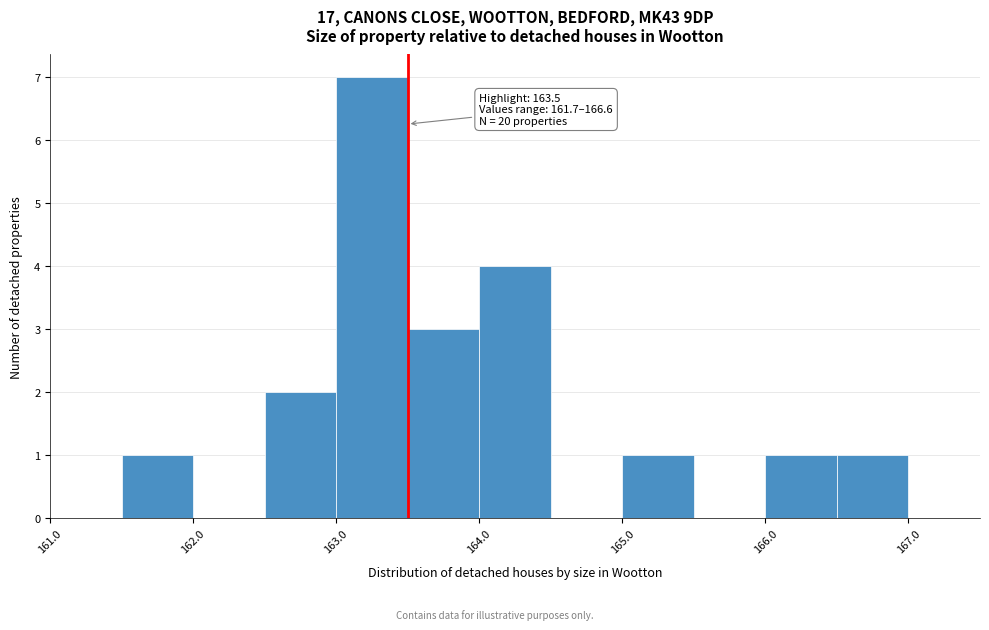

Over which range of the x-axis is the bar tallest?

163.0 to 163.5